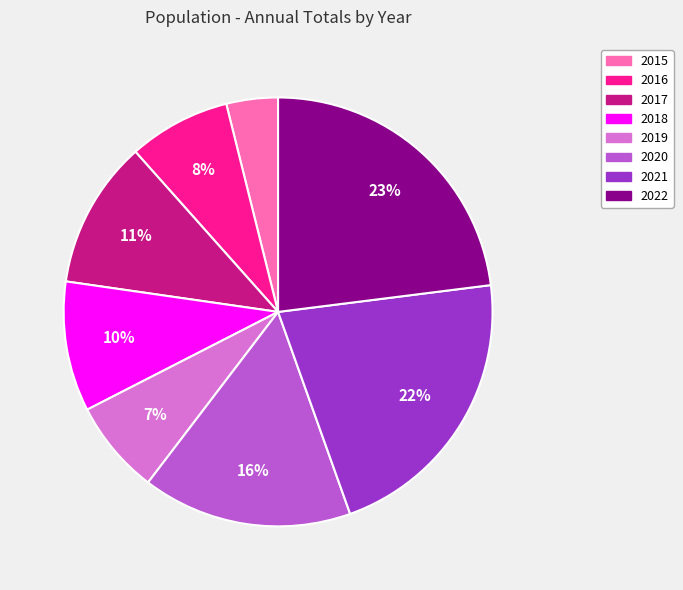

To the nearest percent, what portion does 2018 represent?

10%